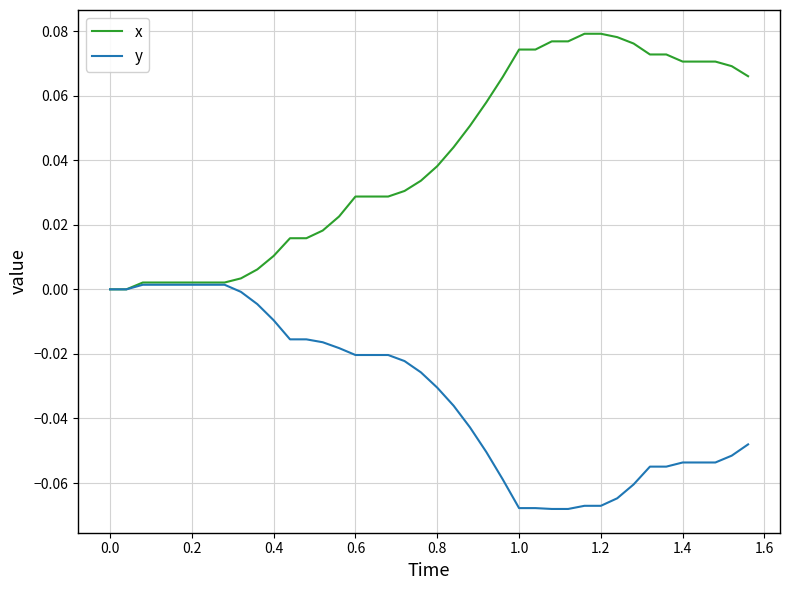

Which series has the widest spread of values?

x